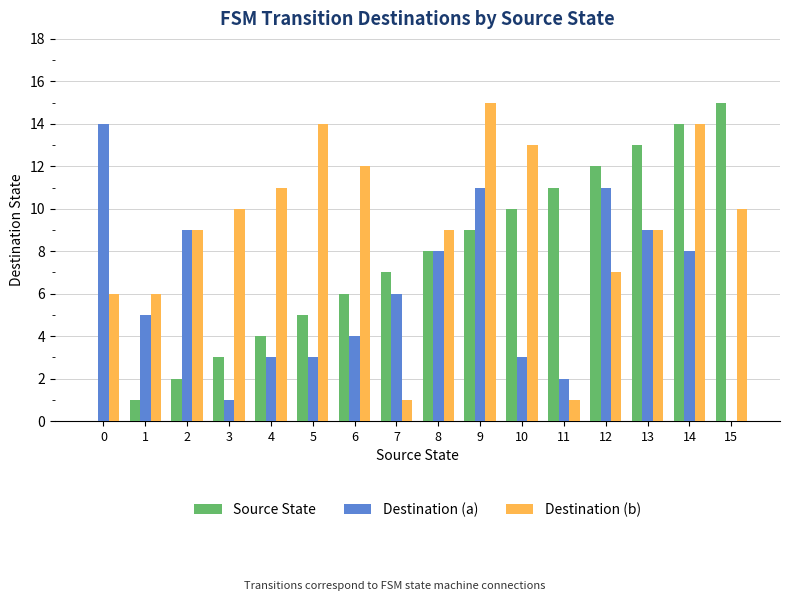

Reading left to right, list all the values displayed in this chart.

Source State: 0=0	1=1	2=2	3=3	4=4	5=5	6=6	7=7	8=8	9=9	10=10	11=11	12=12	13=13	14=14	15=15
Destination (a): 0=14	1=5	2=9	3=1	4=3	5=3	6=4	7=6	8=8	9=11	10=3	11=2	12=11	13=9	14=8	15=0
Destination (b): 0=6	1=6	2=9	3=10	4=11	5=14	6=12	7=1	8=9	9=15	10=13	11=1	12=7	13=9	14=14	15=10